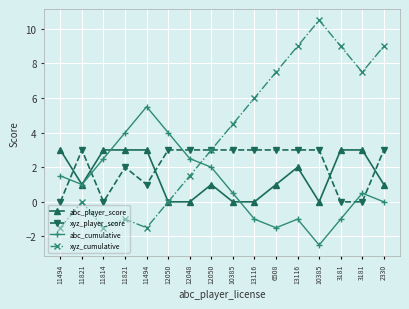

The value of xyz_cumulative at 6508 is 11.5. True or false?

False